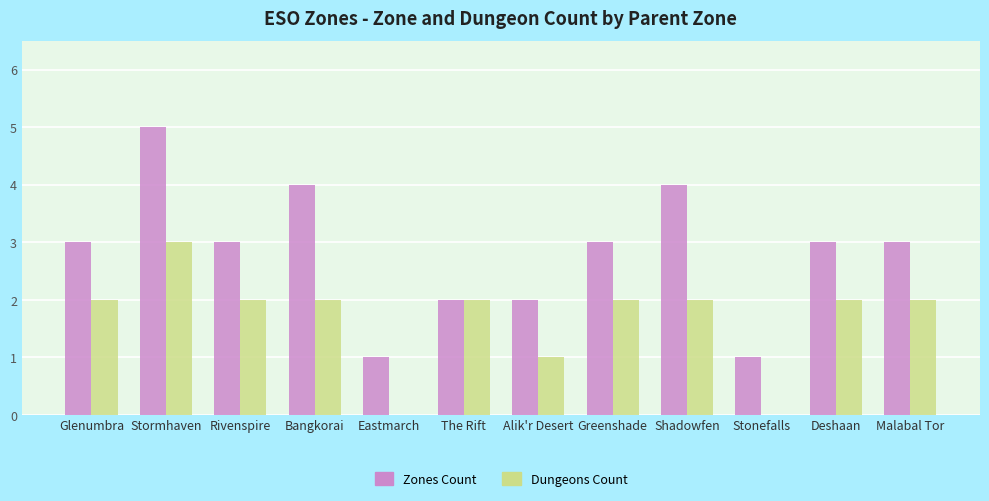

How many series are shown in this chart?

2